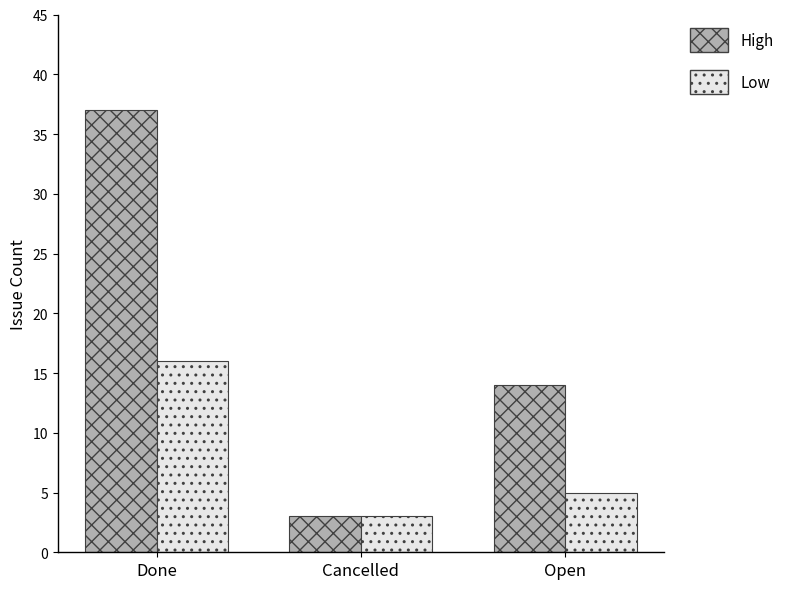

What is the difference between the highest and lowest values at Done?

21